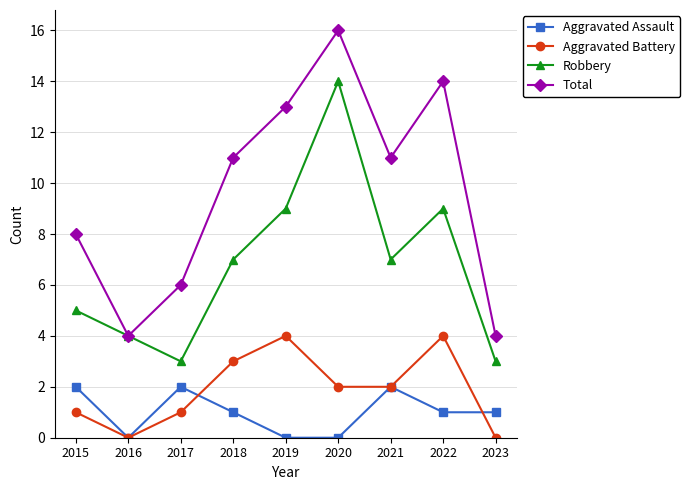

Reading left to right, what are all the values shown in this chart?

Aggravated Assault: 2	0	2	1	0	0	2	1	1
Aggravated Battery: 1	0	1	3	4	2	2	4	0
Robbery: 5	4	3	7	9	14	7	9	3
Total: 8	4	6	11	13	16	11	14	4